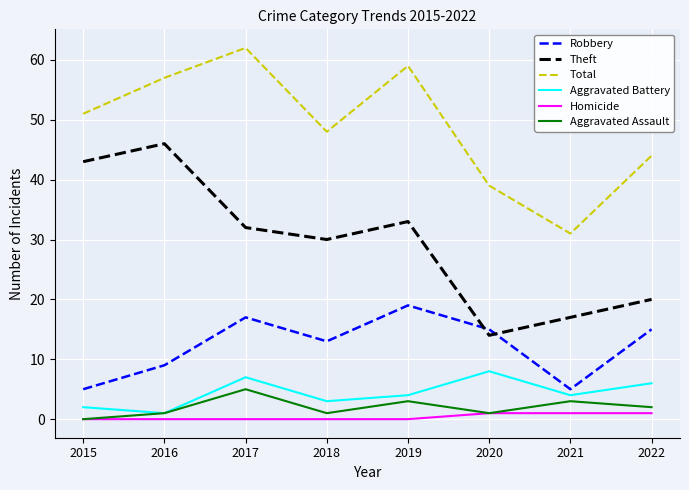

What is the difference between the maximum and minimum values in the Aggravated Battery series?

7